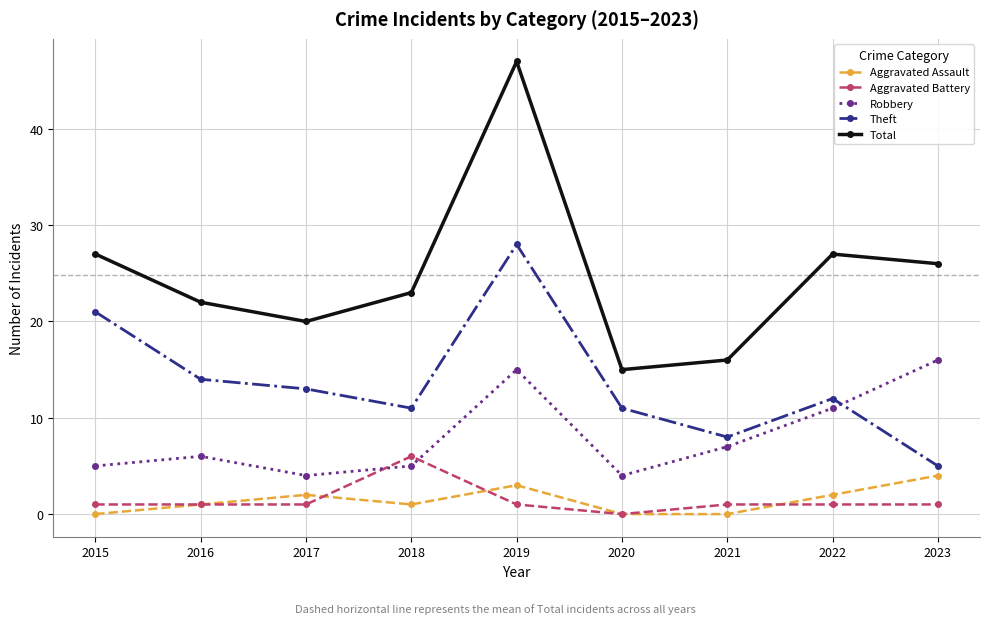

What is the minimum value for Total?

15